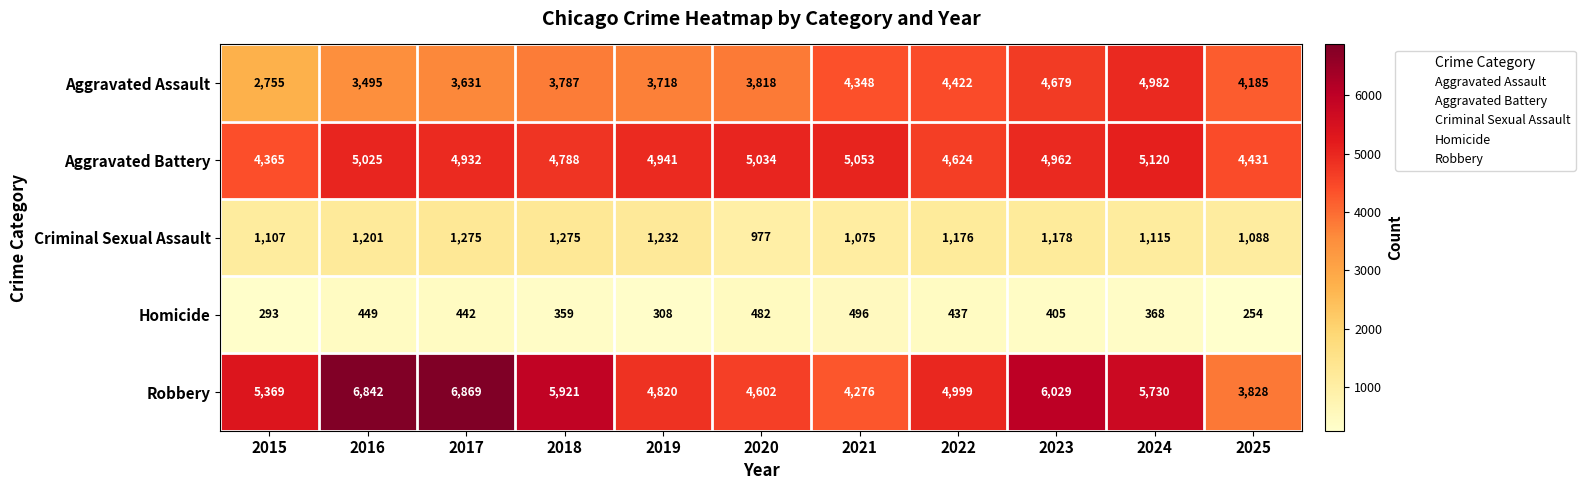

Which category has the lowest value across all series?

2025